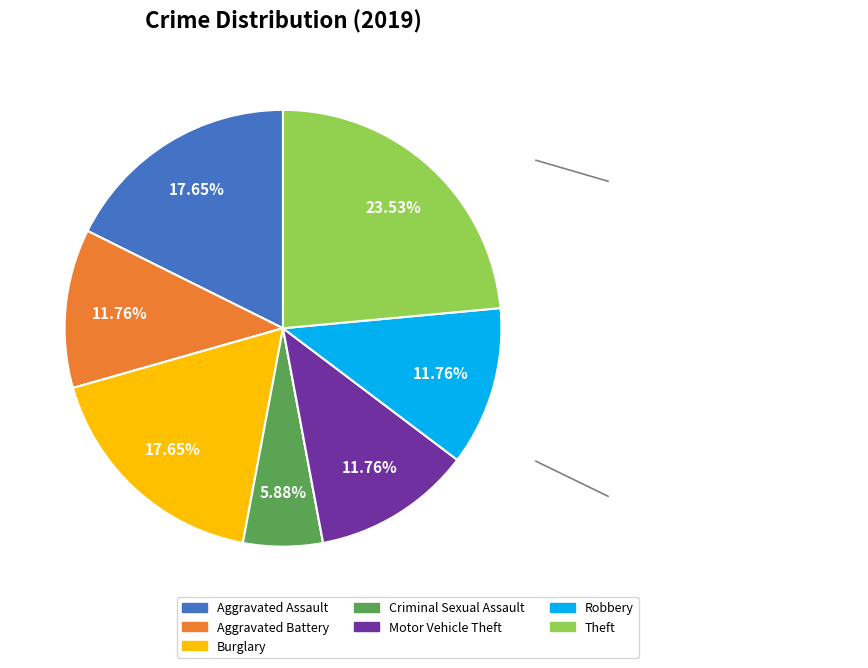

Is there any slice that represents more than half of the pie?

No